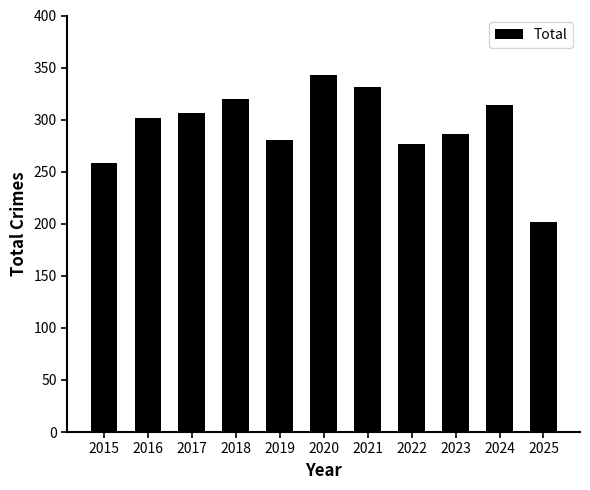

Approximately how many times larger is the value at 2024 compared to 2015?

1.2